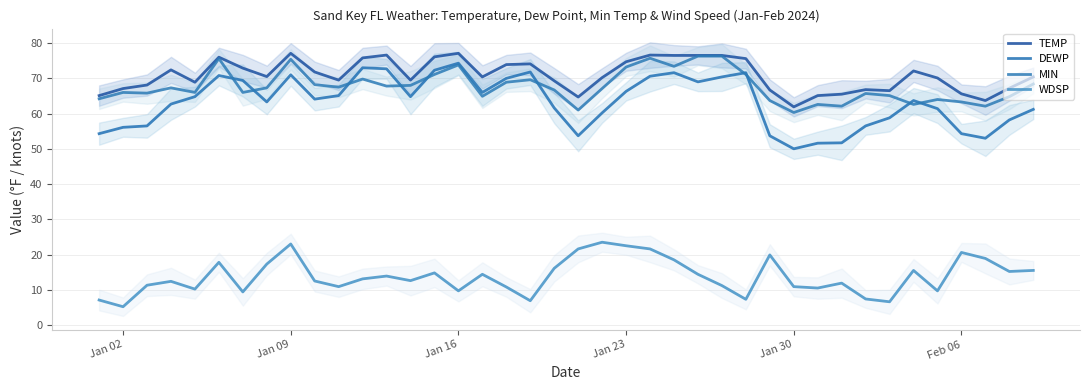

How many data points in TEMP are above 70?

23